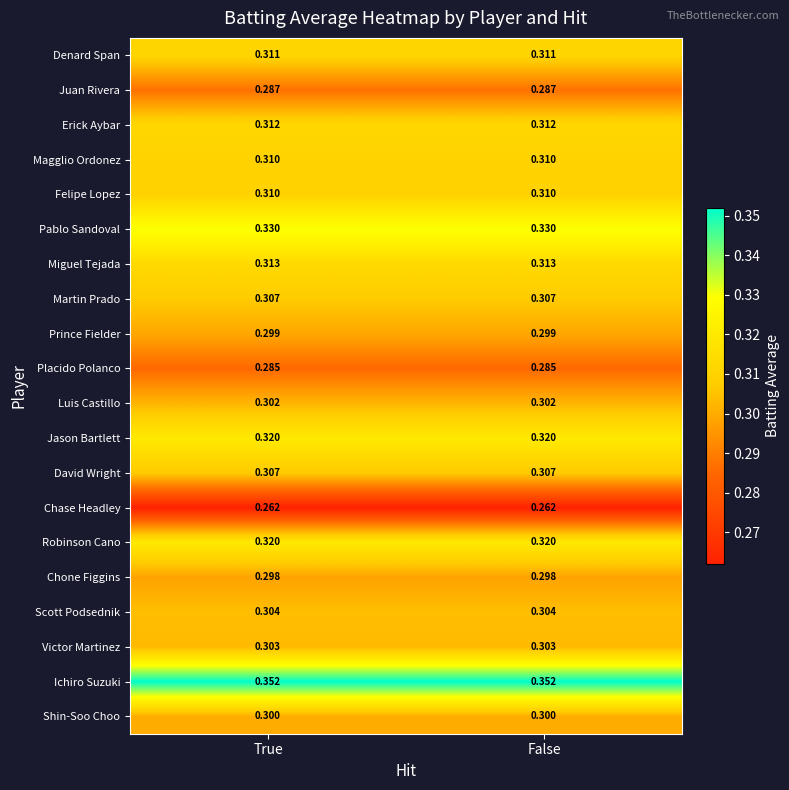

What is the total value across all series at False?

6.1